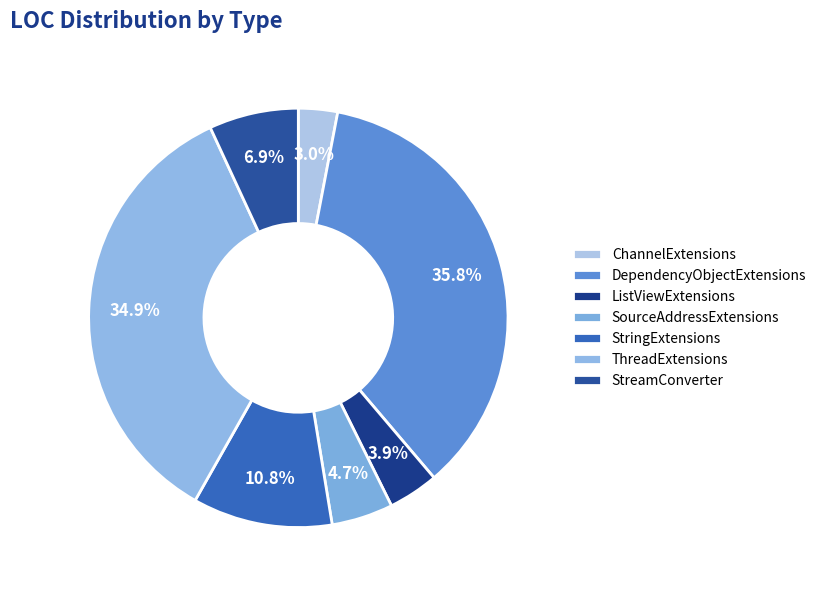

Count the number of slices in the pie.

7